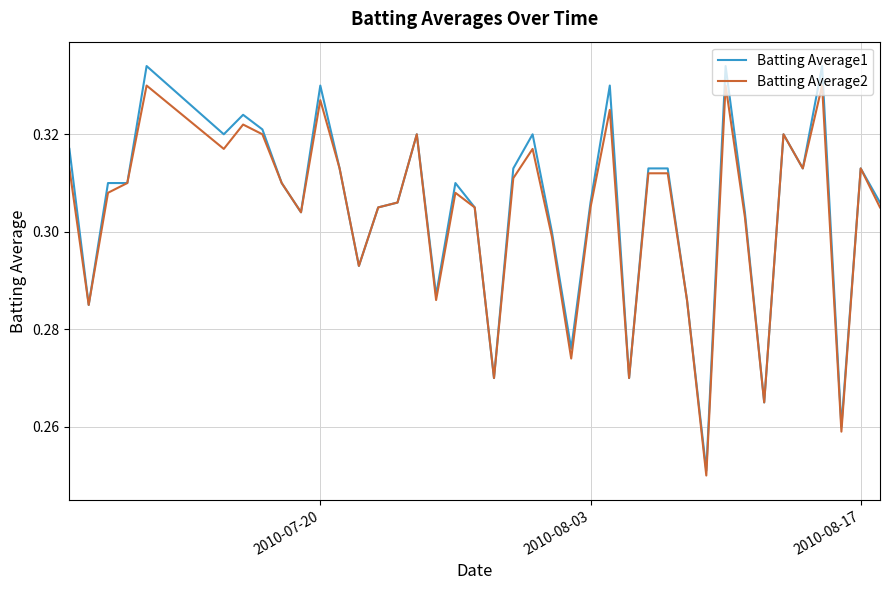

What are all the series names shown in the legend?

Batting Average1, Batting Average2